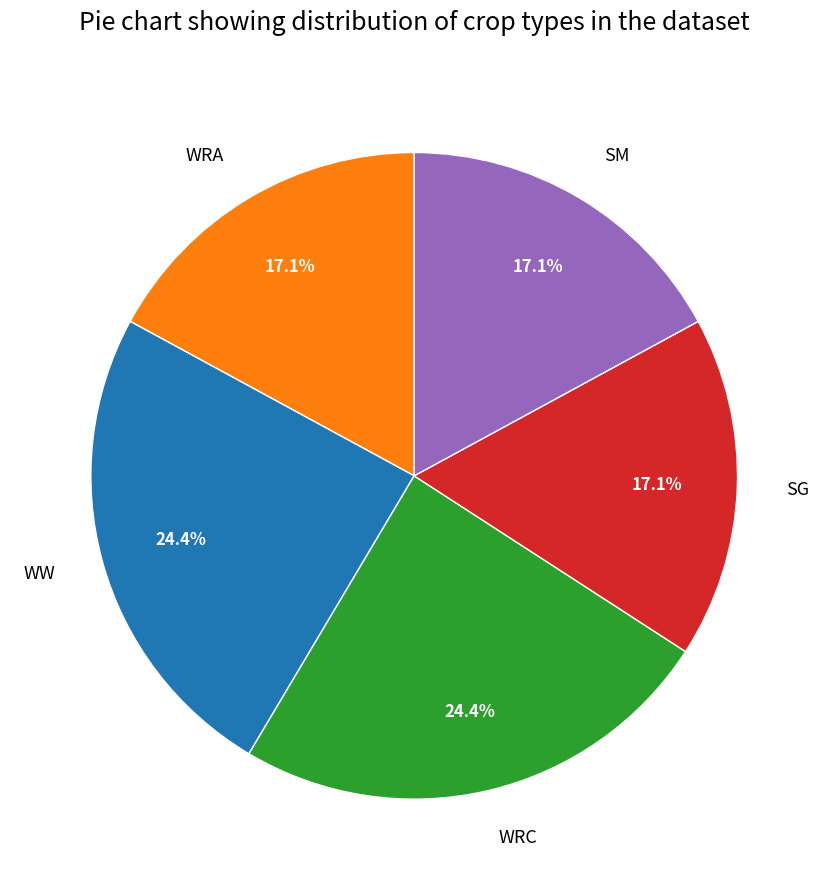

Does SG represent more than half of the total?

No